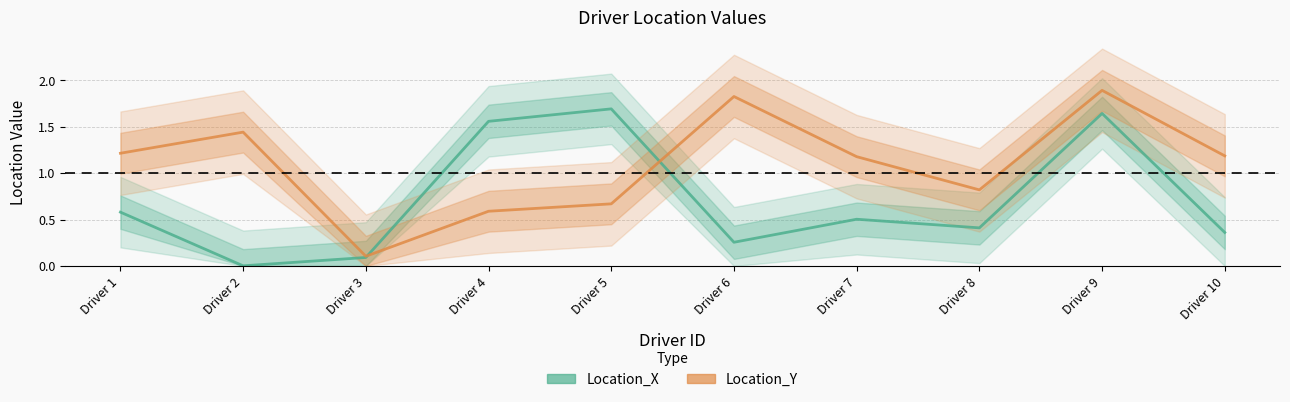

At which label does Location_Y first exceed 1?

Driver 1